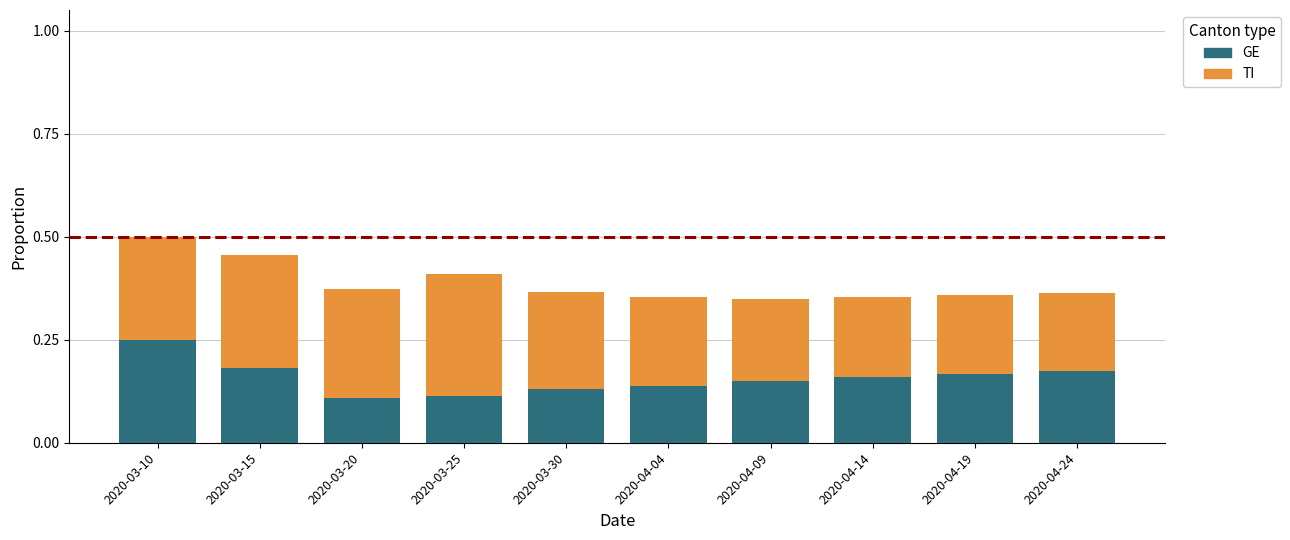

True or false: GE has a value of 0.1 at 2020-03-25.

True